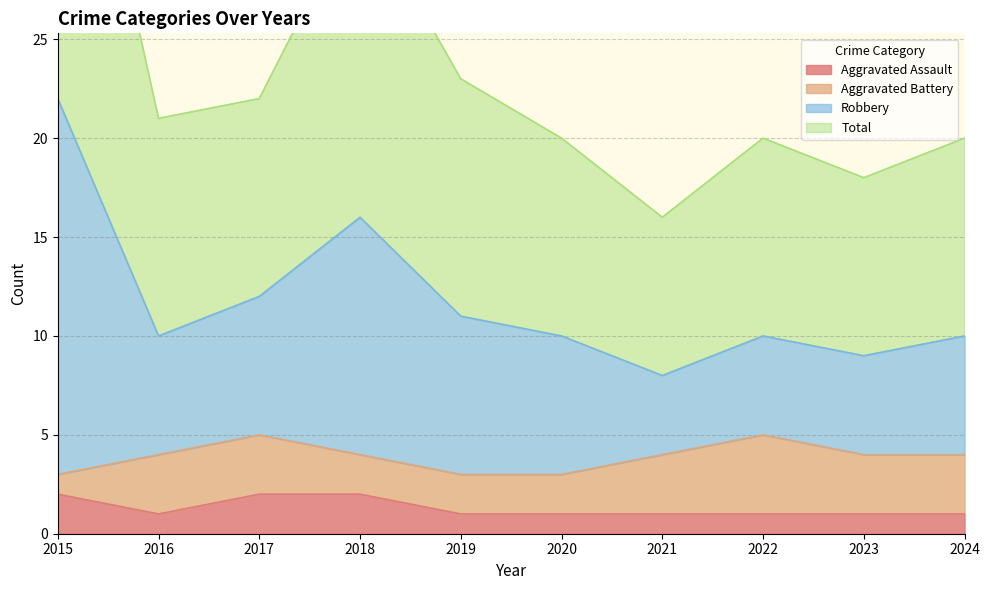

The Aggravated Assault series shows 2 at 2023. True or false?

False